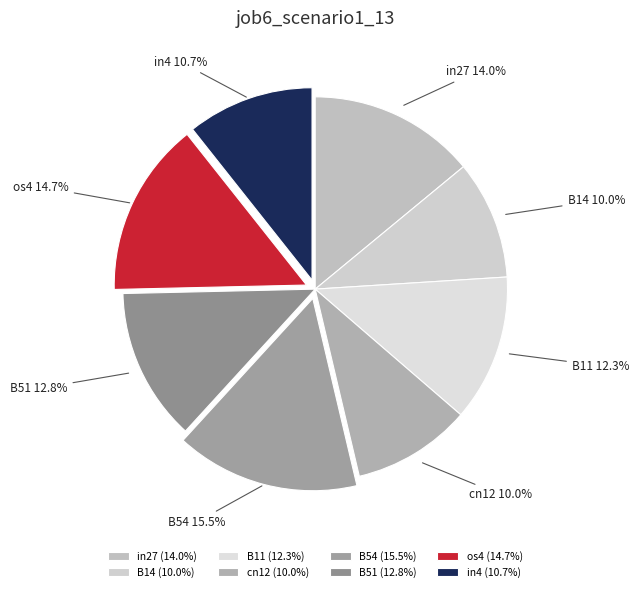

To the nearest percent, what portion does B11 represent?

12%